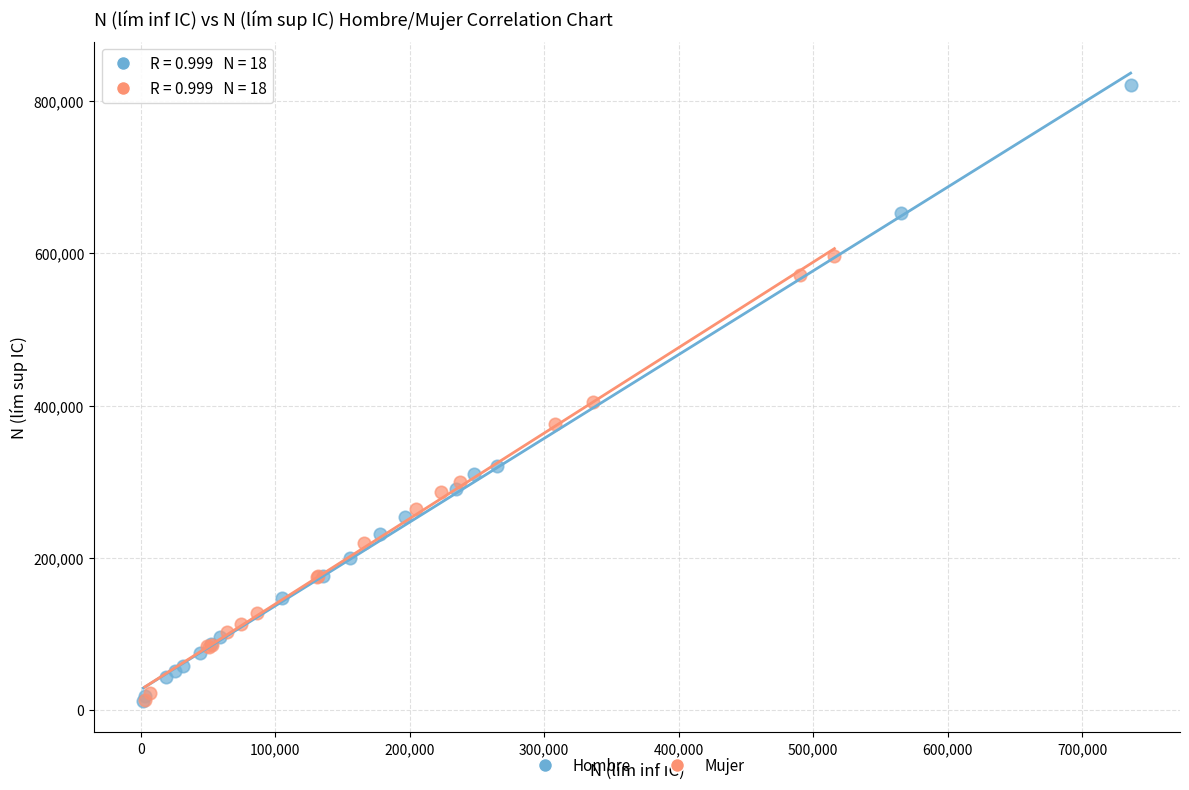

What are all the series names shown in the legend?

Hombre, Mujer